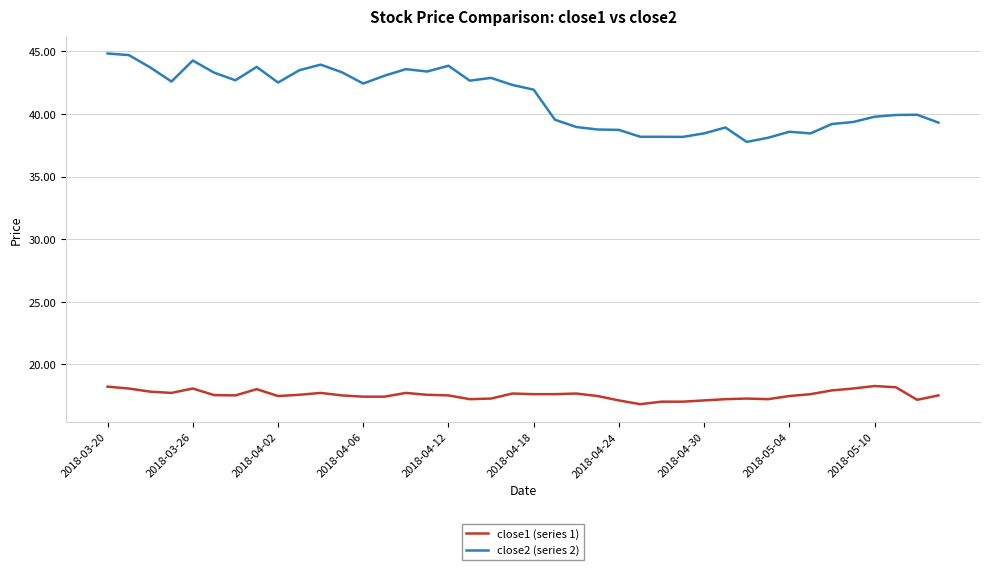

Which series has the widest spread of values?

close2 (series 2)